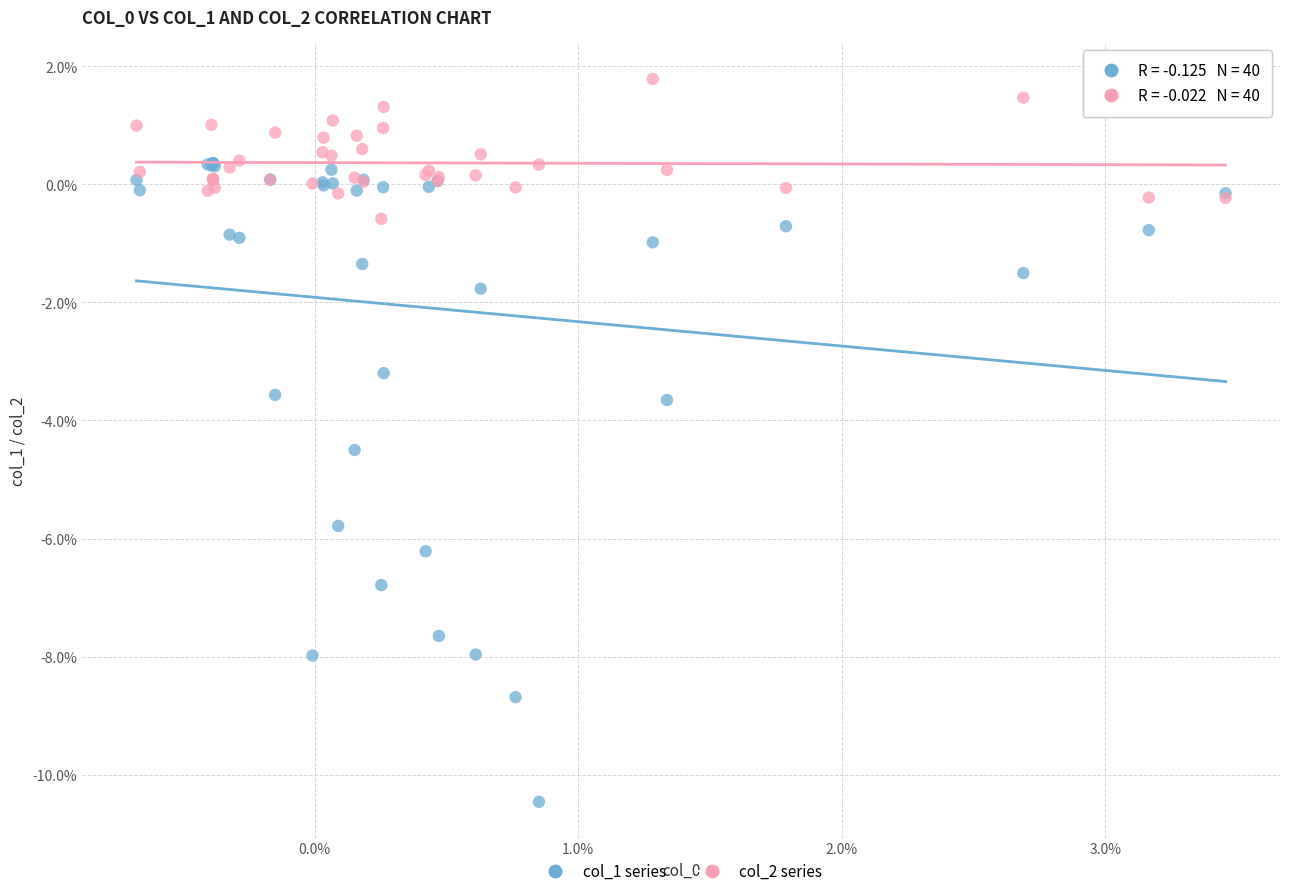

What are all the series names shown in the legend?

col_1 series, col_2 series